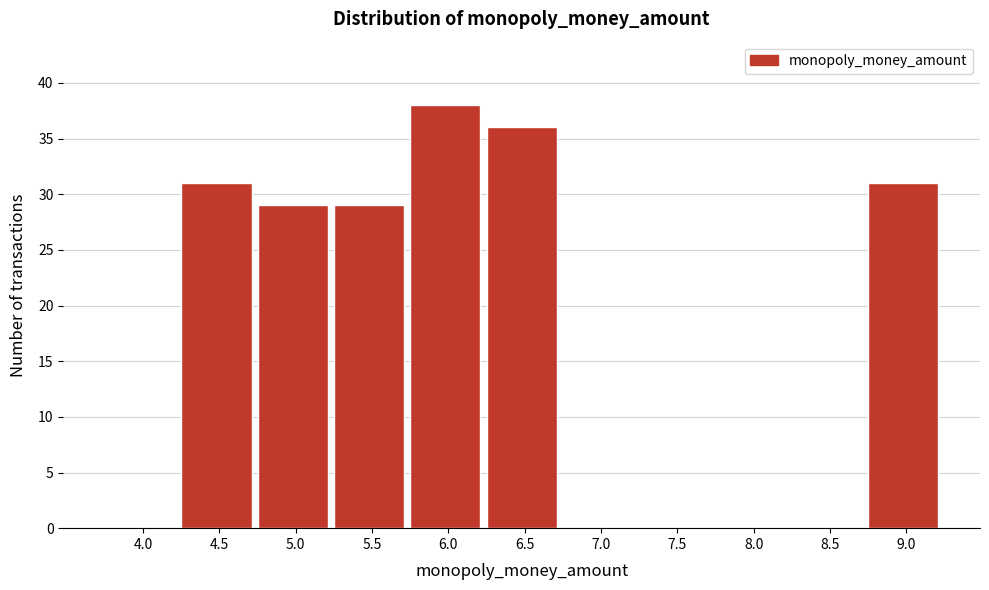

Reading right to left, list all the values displayed in this chart.

9.0=31	8.5=0	8.0=0	7.5=0	7.0=0	6.5=36	6.0=38	5.5=29	5.0=29	4.5=31	4.0=0